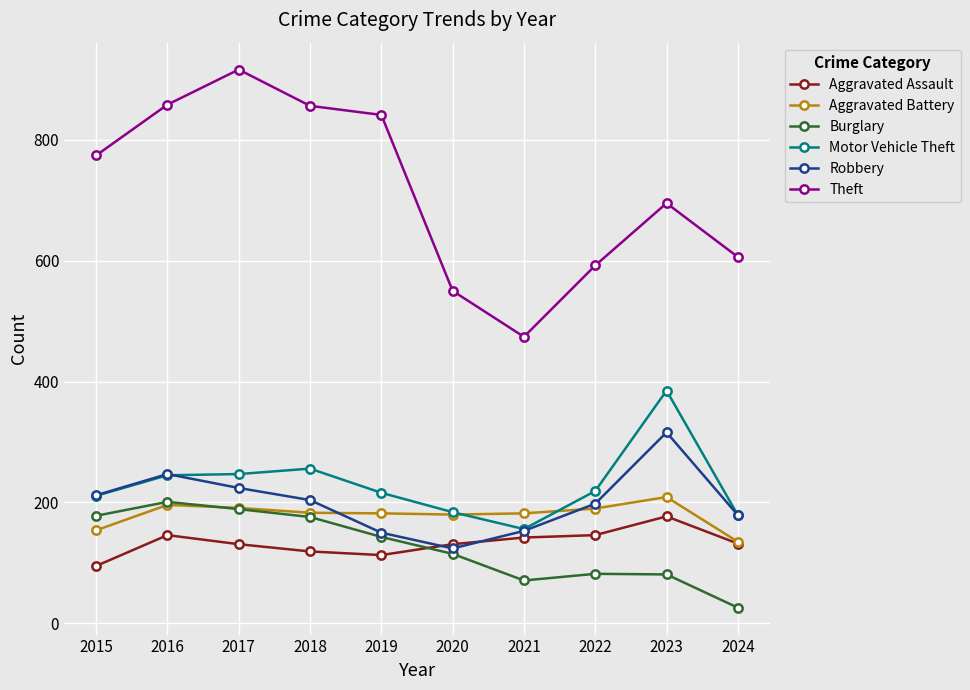

What are all the series names shown in the legend?

Aggravated Assault, Aggravated Battery, Burglary, Motor Vehicle Theft, Robbery, Theft